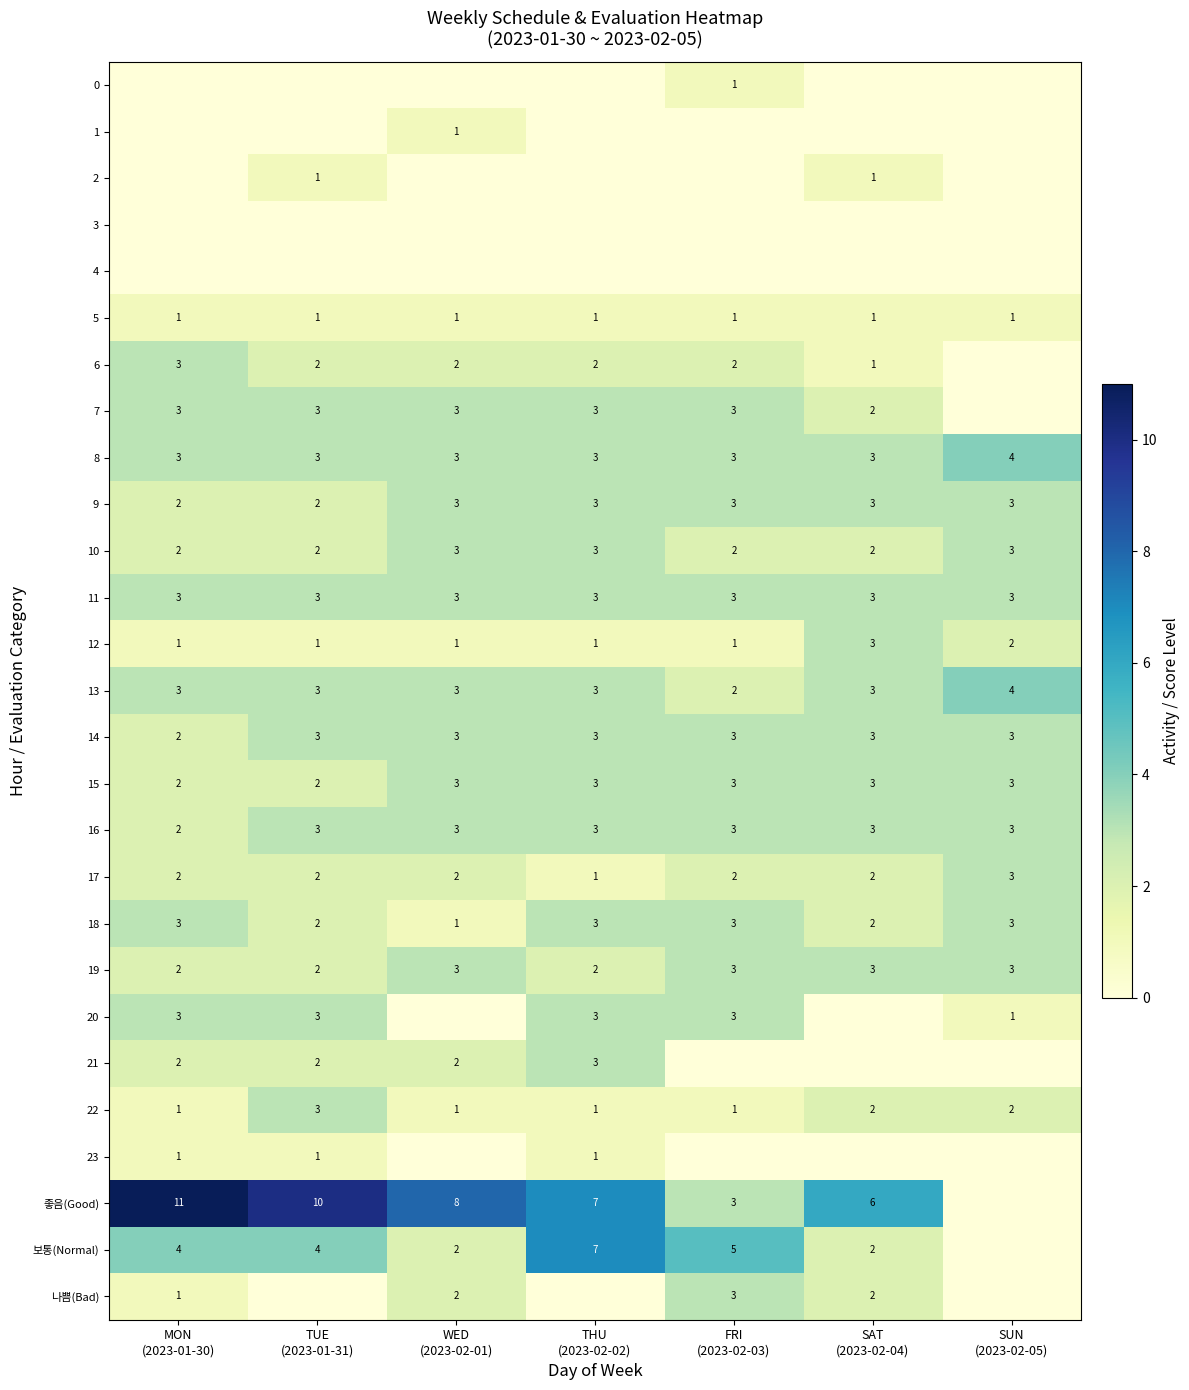

What is the sum of all 11 values?

21